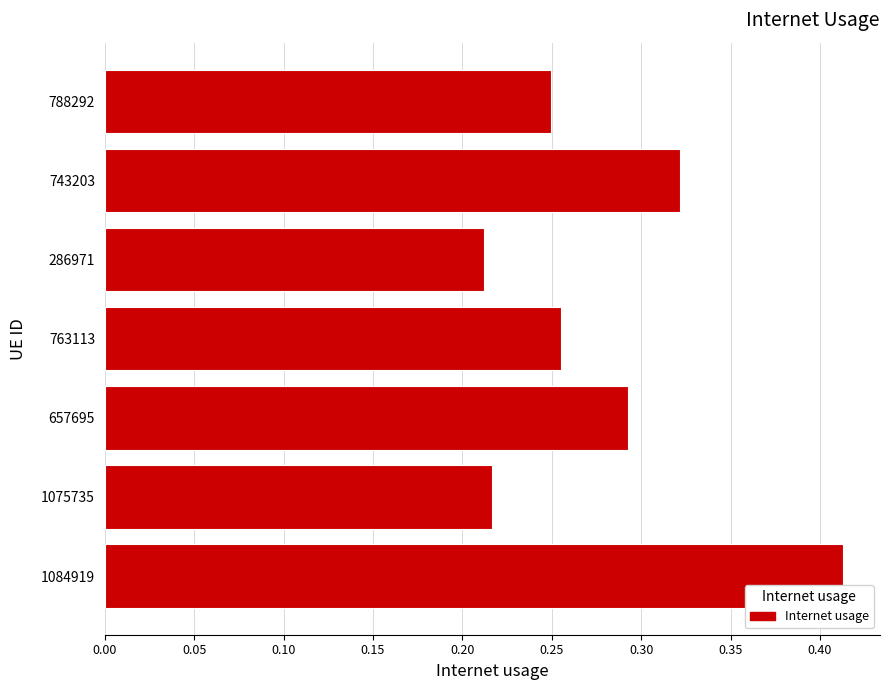

The value at 1075735 is 0.1. True or false?

False